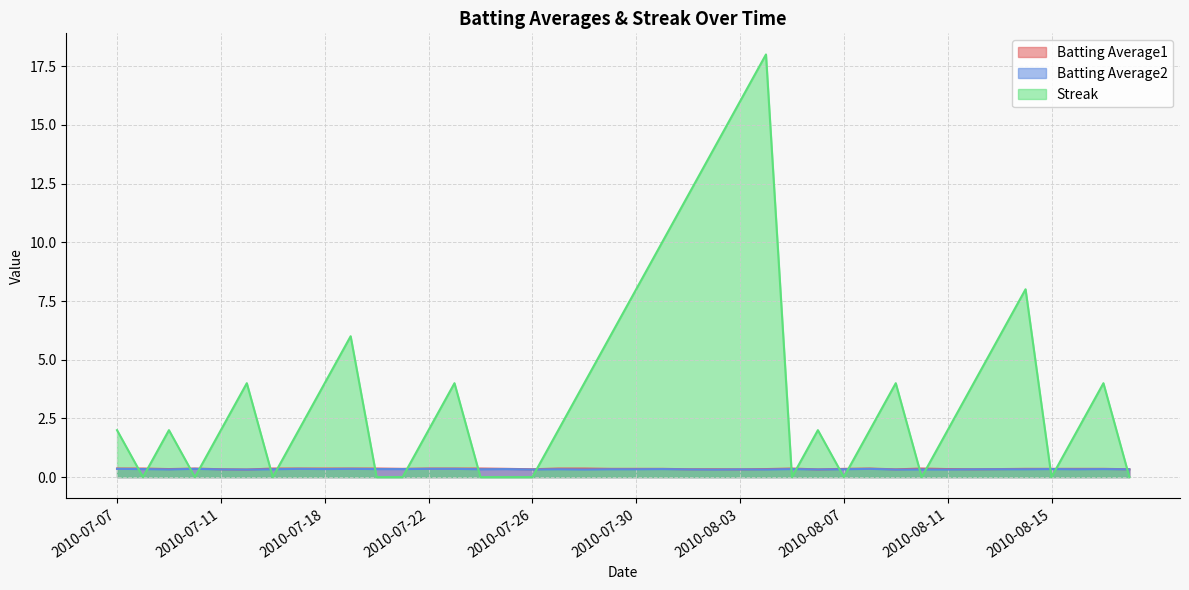

Read the Streak value at 2010-08-17.

4.0